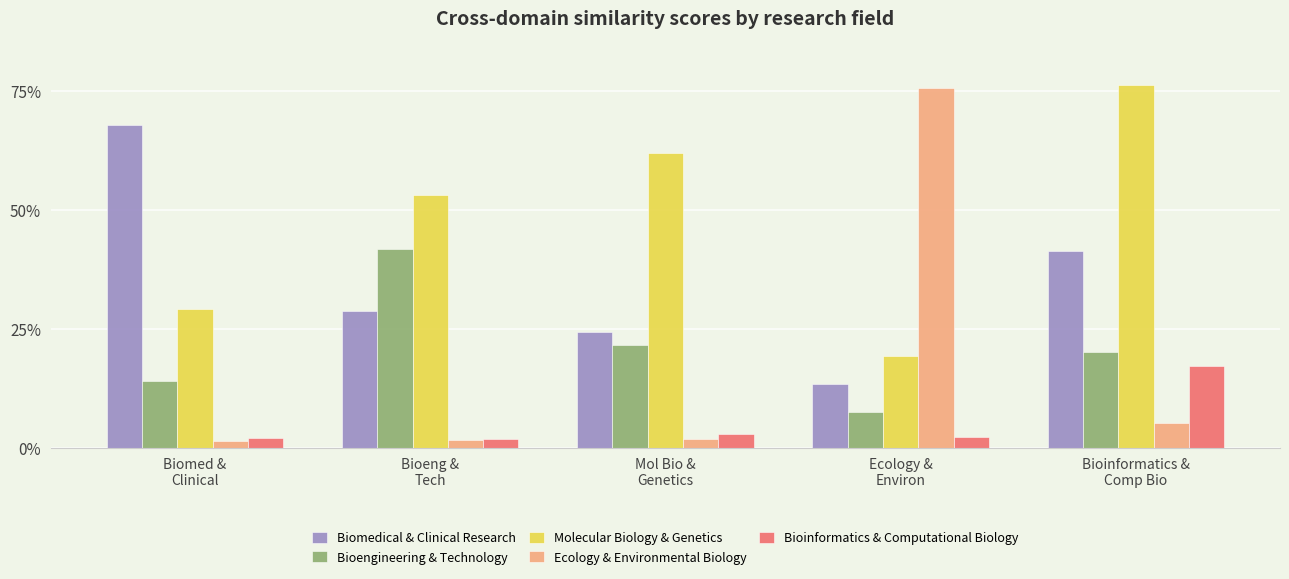

Which has a higher value, Biomed &
Clinical or Ecology &
Environ?

Biomed &
Clinical